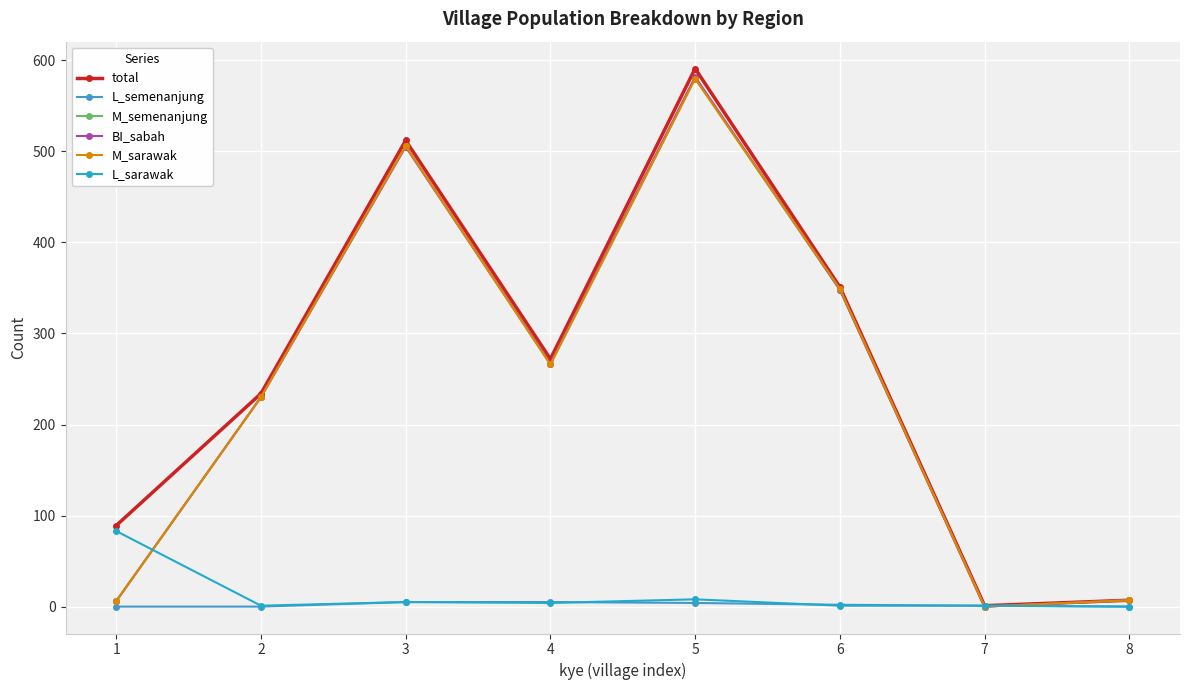

Count the number of data series in this chart.

6